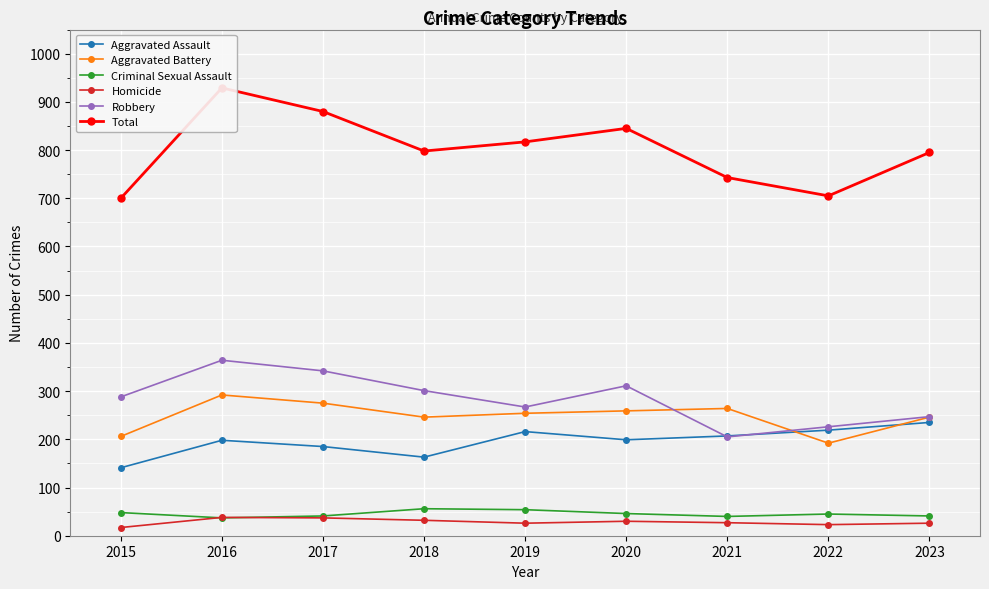

How many interior local valleys does the Aggravated Battery series have?

2